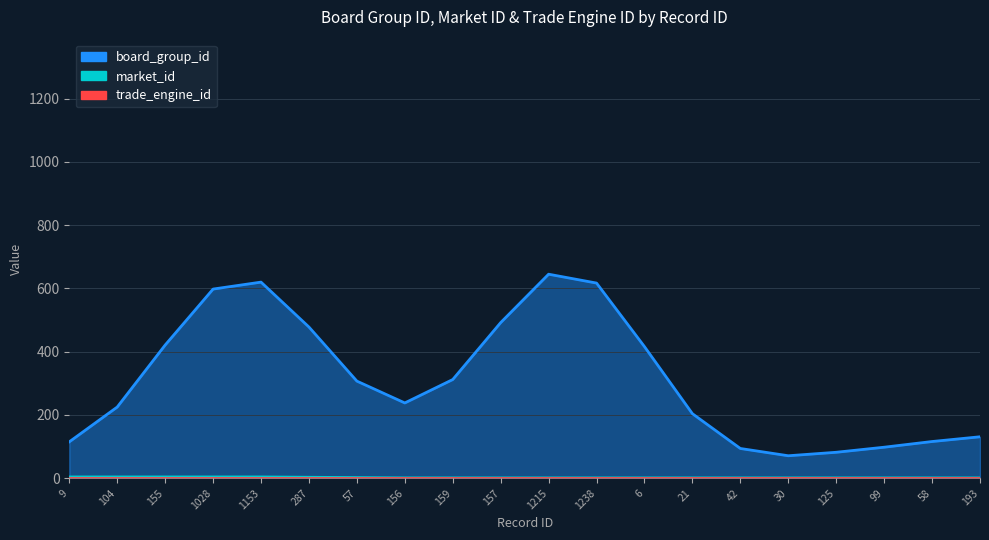

True or false: board_group_id and market_id intersect in this chart.

False